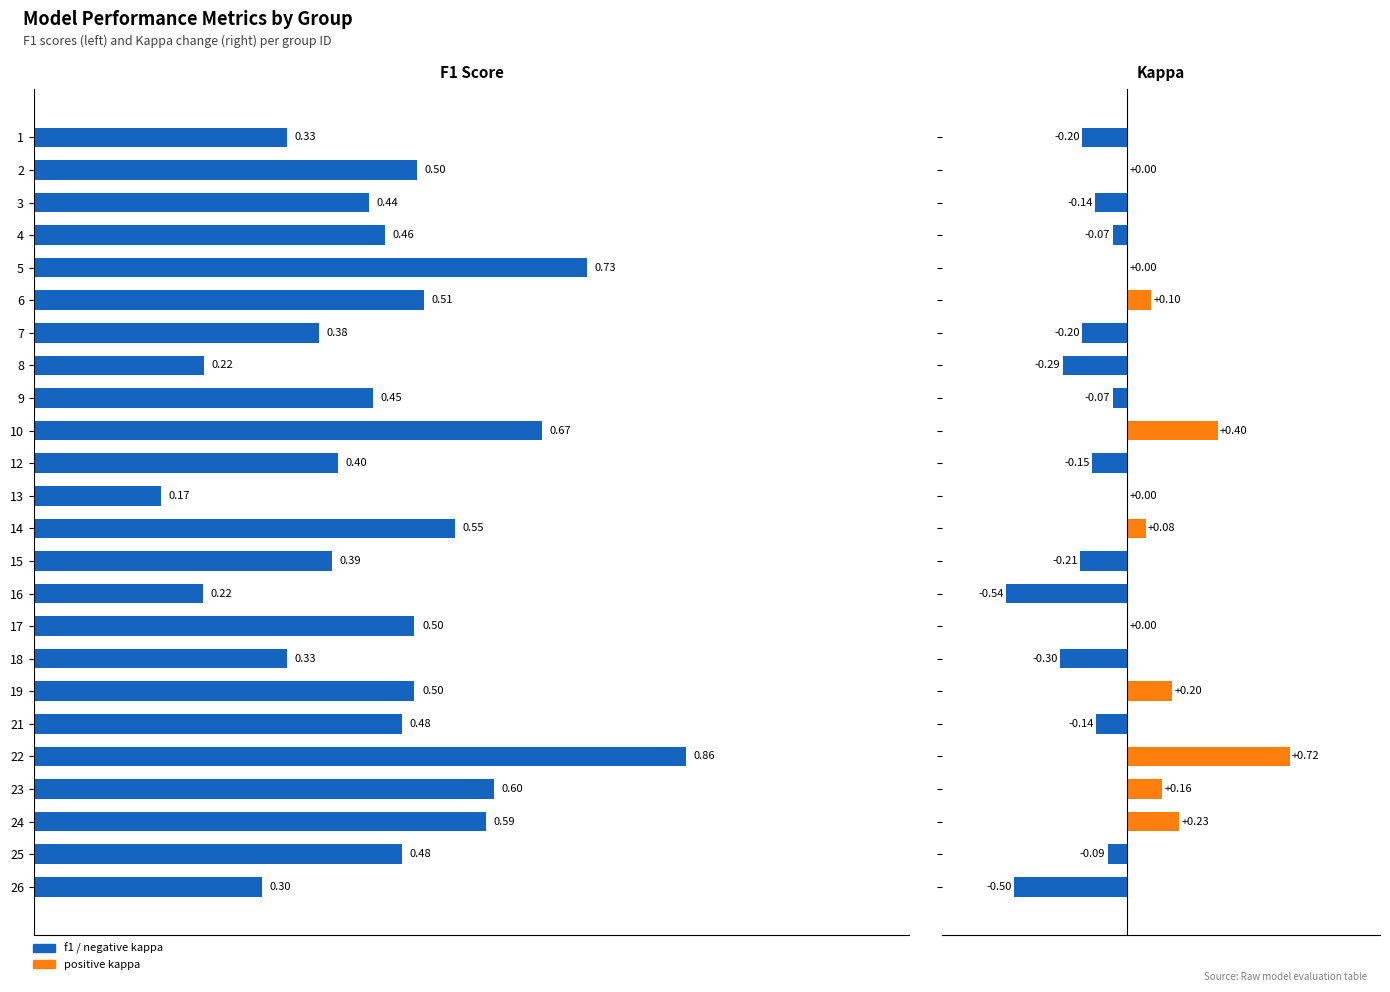

True or false: kappa has a value of -0.5 at 16.

True